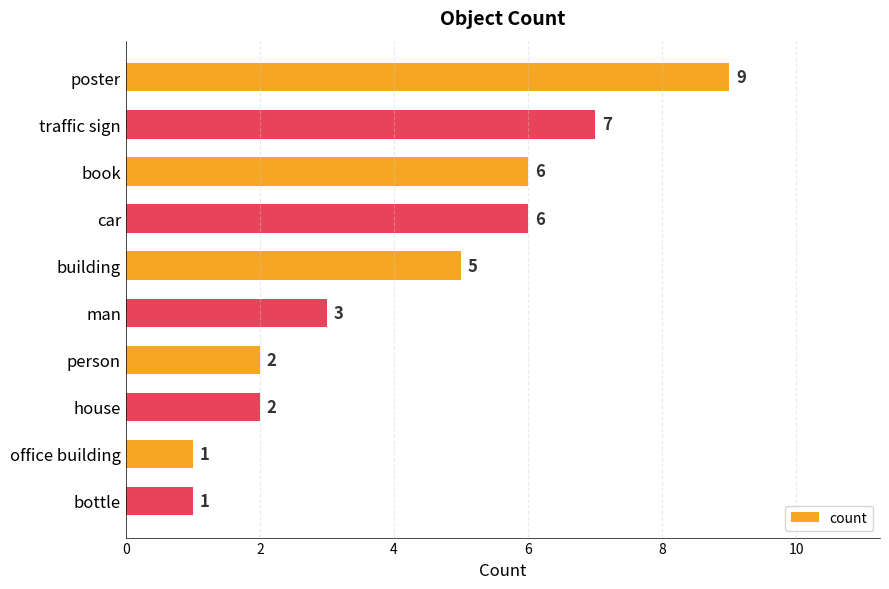

Reading top to bottom, list all the values displayed in this chart.

9	7	6	6	5	3	2	2	1	1